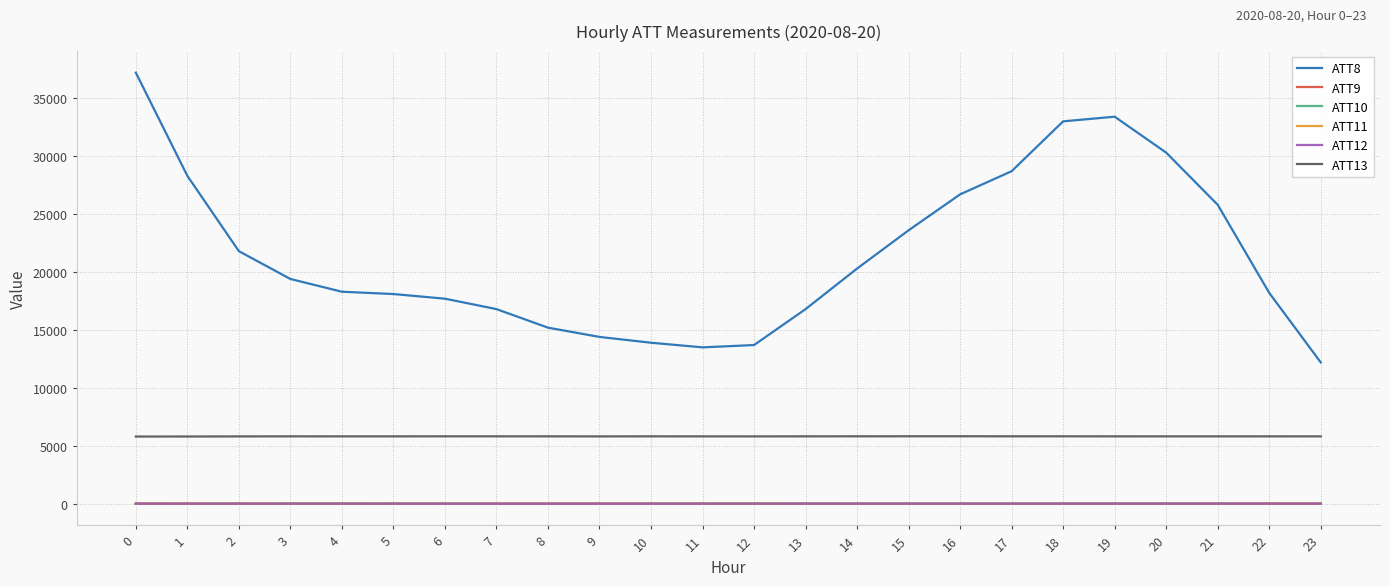

True or false: ATT13 and ATT8 cross at least once.

False